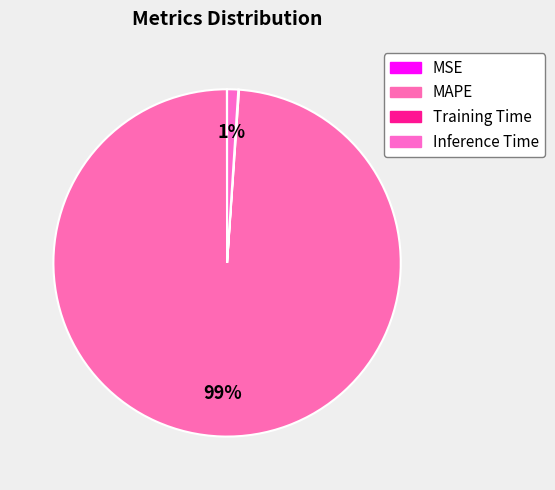

Is the sum of Training Time and Inference Time greater than half?

No